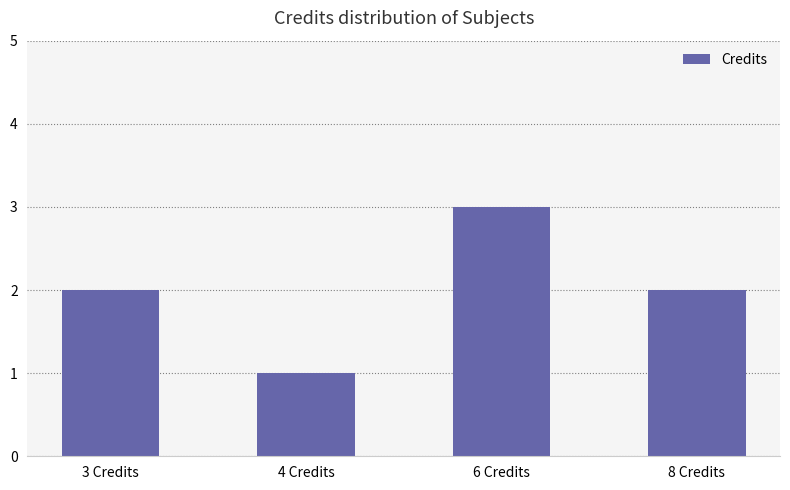

Is it true that the value at 8 Credits is 1?

False